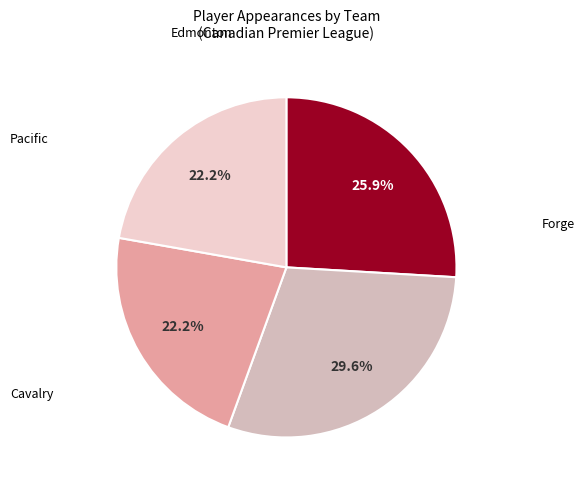

How many segments does this pie chart have?

4